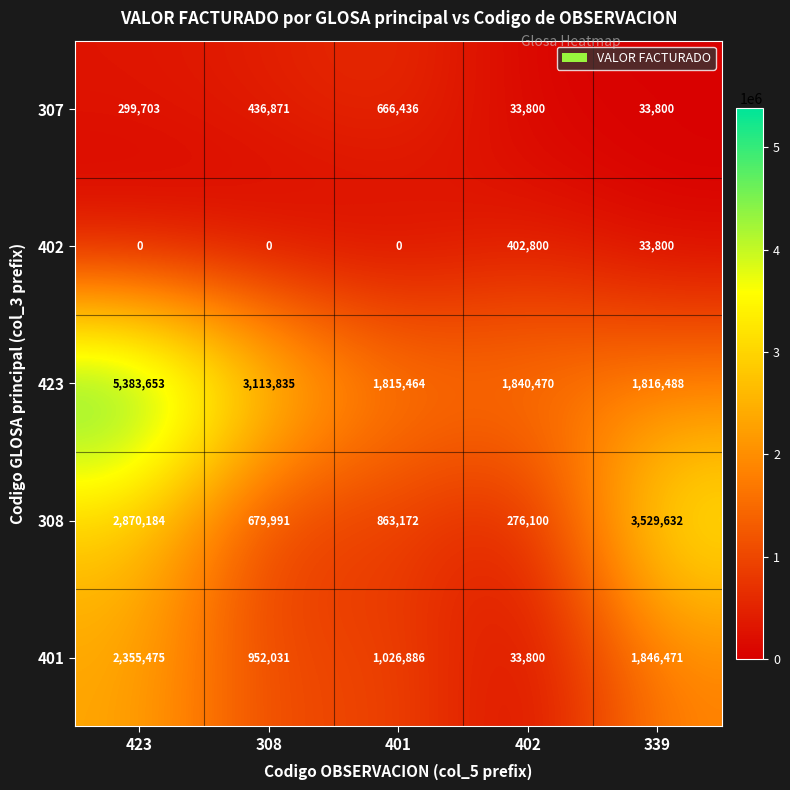

True or false: 423 has a value of 3113835 at 308.

True